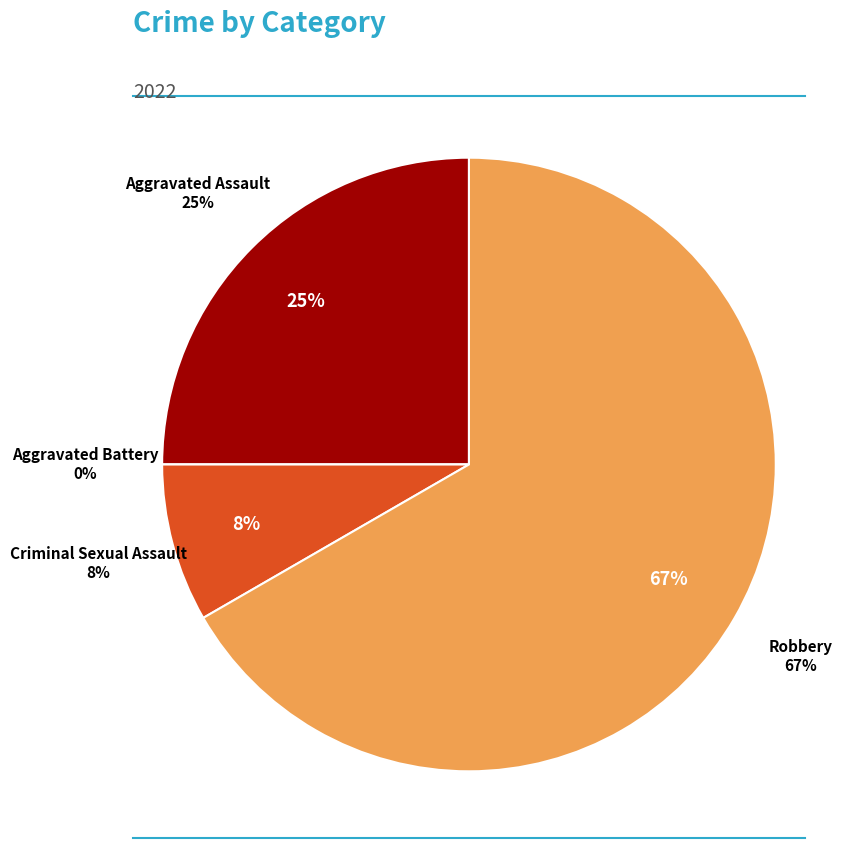

Which slice is the largest?

Robbery